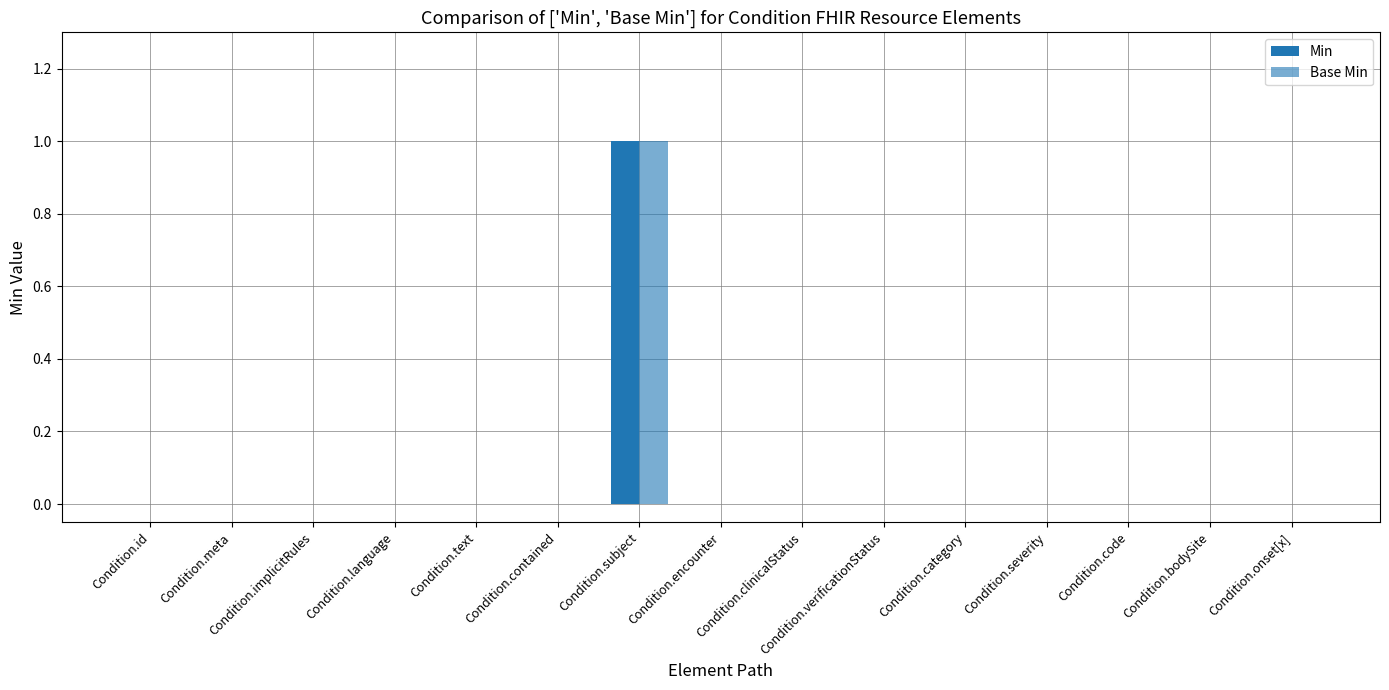

What is the difference between the Base Min values at Condition.severity and Condition.subject?

1